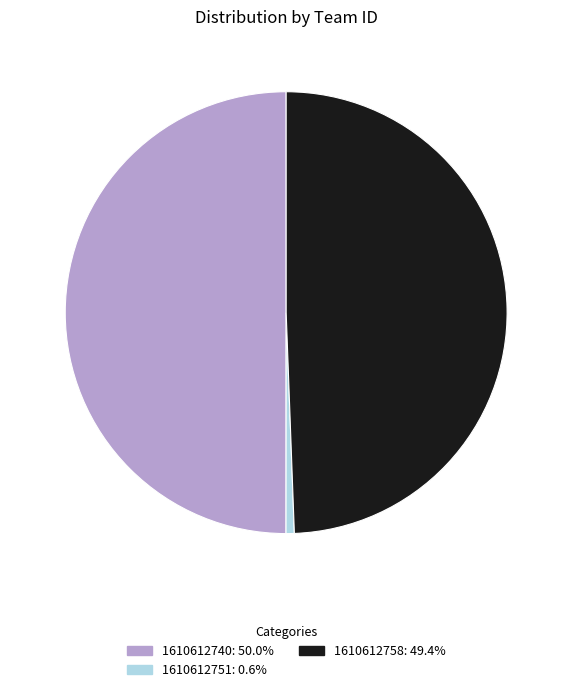

Is 1610612751: 0.6% the majority of the pie?

No